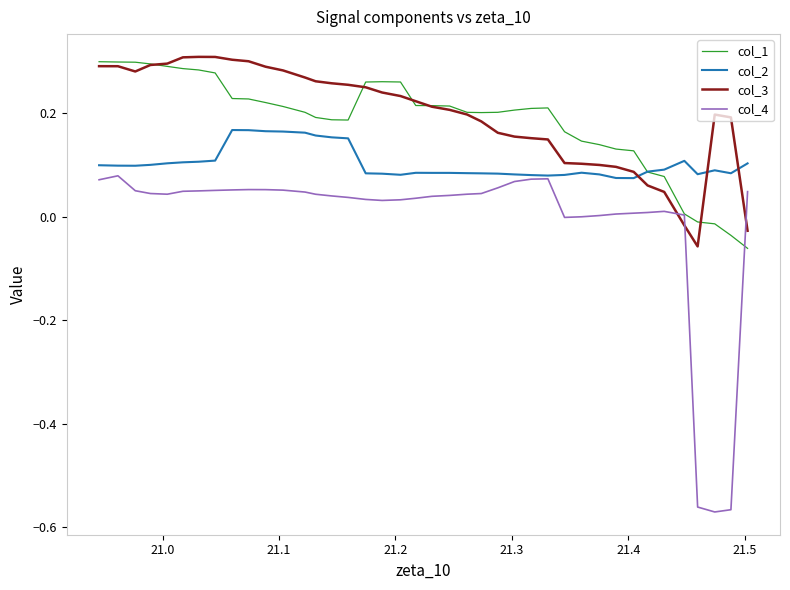

Which series has the widest spread of values?

col_4